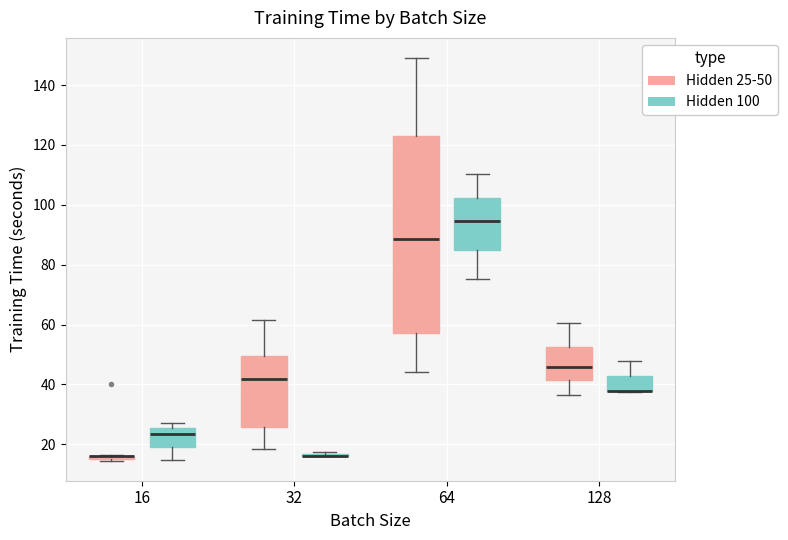

Where does the median line of the box for 64 (Hidden 25-50) sit on the y-axis? The values are not printed on the chart, so give them approximately, as read against the axis.

88